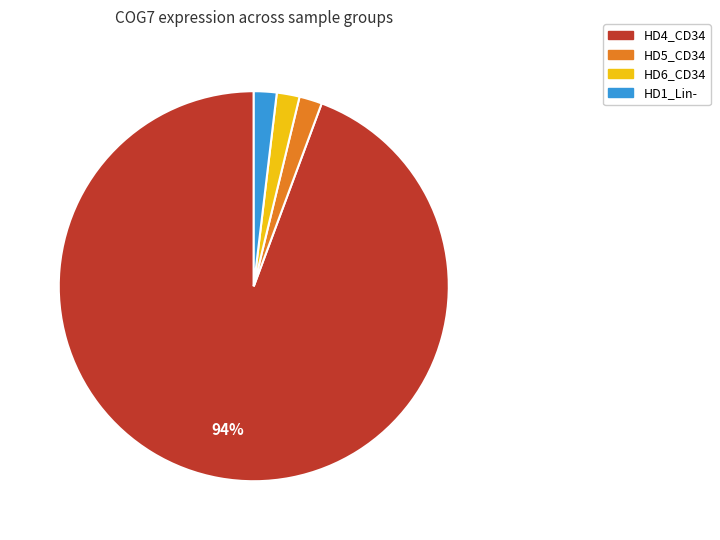

What is the ratio of the value at HD5_CD34 to the value at HD6_CD34?

1.0